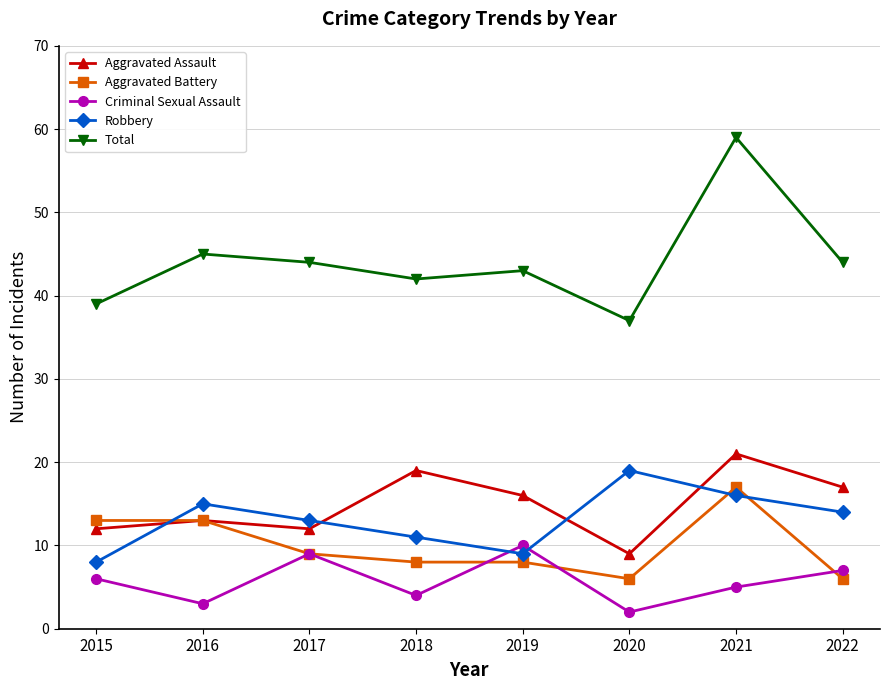

What is the difference between the highest and lowest values at 2015?

33